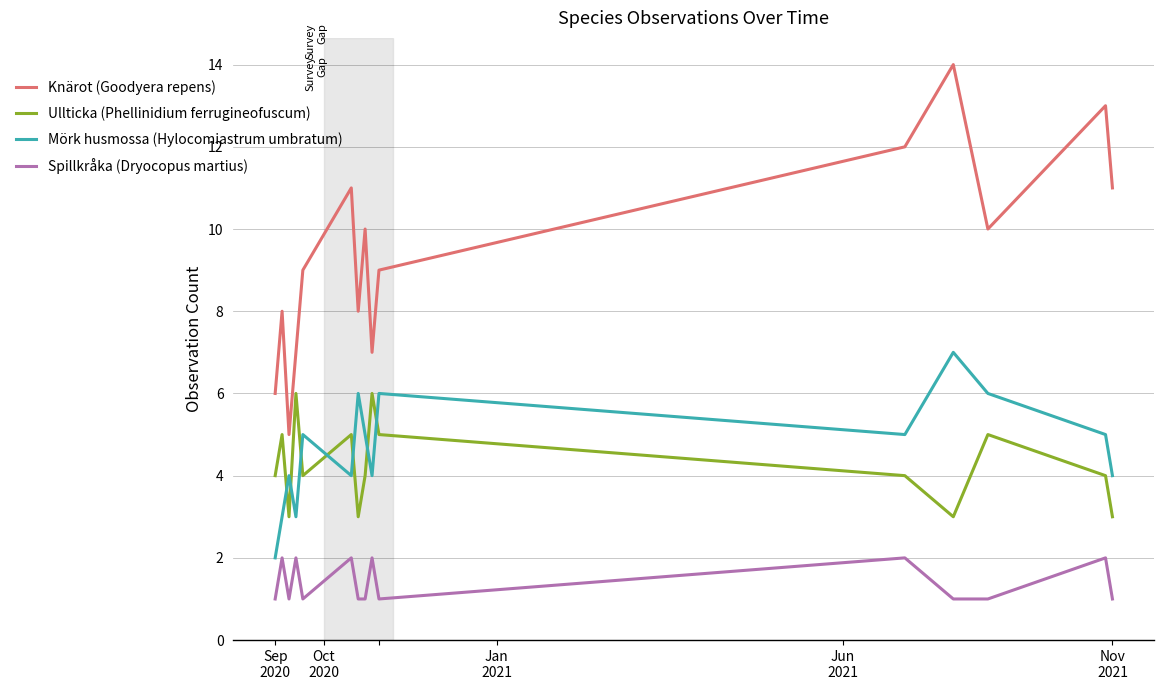

Which series has the largest range (max minus min)?

Knärot (Goodyera repens)